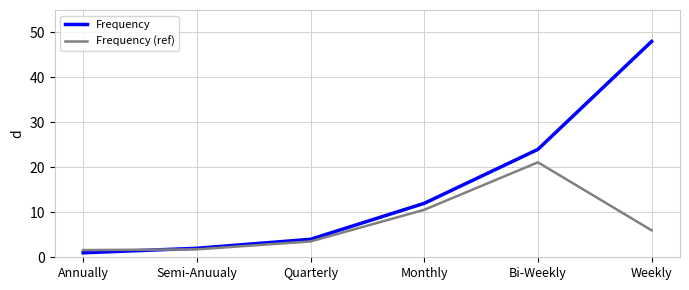

Which series has the largest range (max minus min)?

Frequency